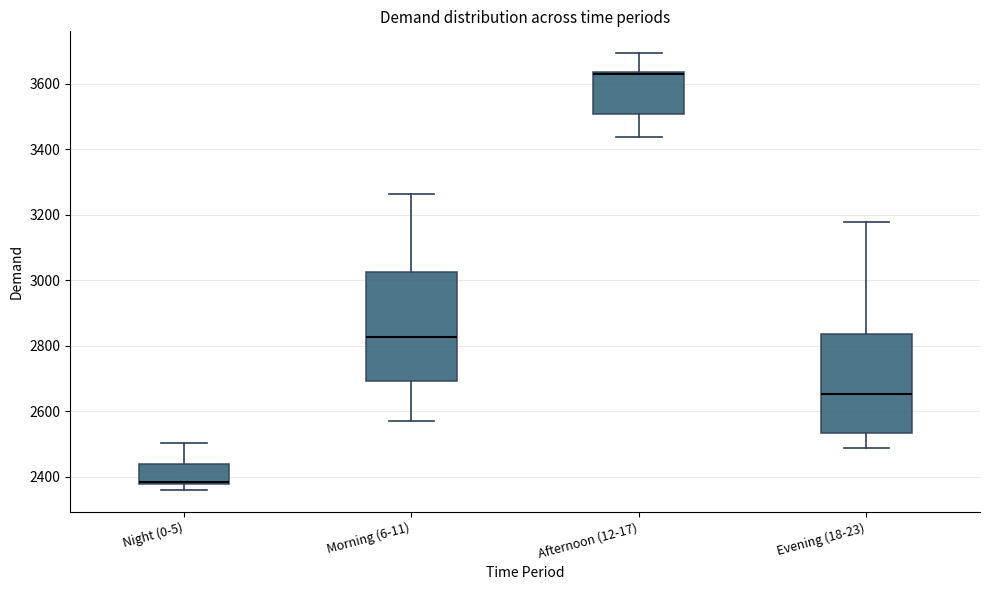

Reading left to right, transcribe this box plot: for each box, give where its median line is, the range the box spans, and where its two whiskers end, as read against the y-axis. The values are not printed on the chart, so give them approximately, as read against the axis.

Night (0-5): median 2380 (drawn on the box's lower edge), box 2380 to 2440, whiskers 2360 to 2500
Morning (6-11): median 2820, box 2700 to 3020, whiskers 2580 to 3260
Afternoon (12-17): median 3640 (just below the box's upper edge), box 3500 to 3640, whiskers 3440 to 3700
Evening (18-23): median 2660, box 2540 to 2840, whiskers 2480 to 3180